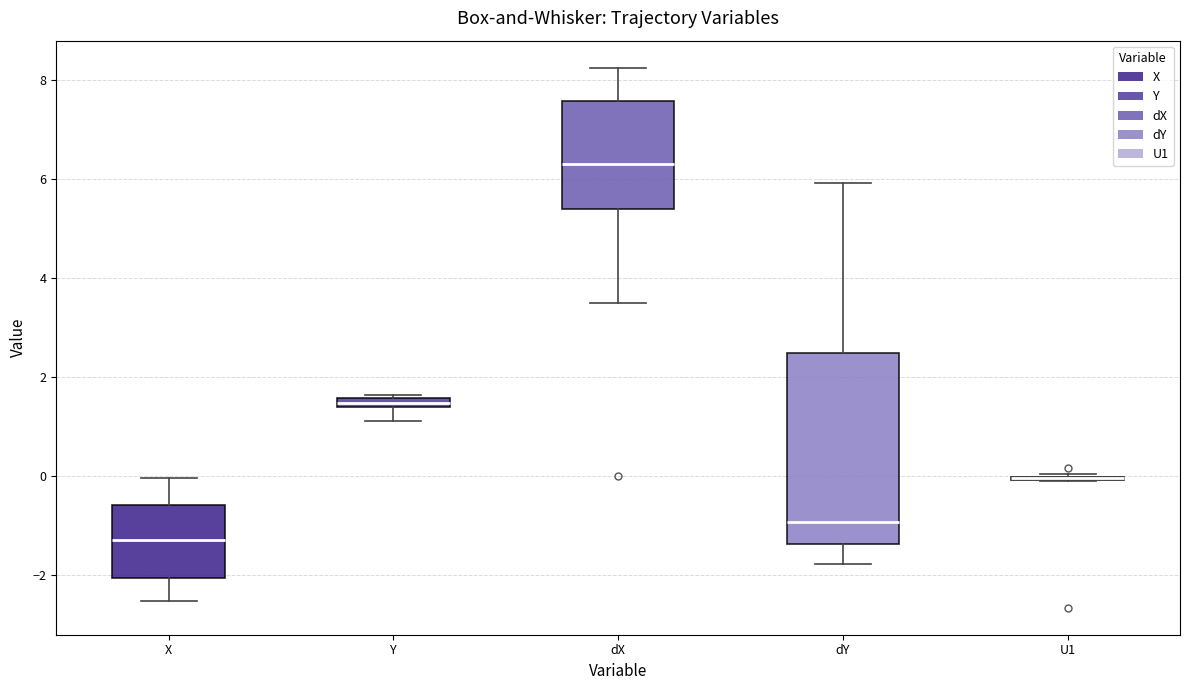

Which box is the tallest, from its lower edge to its upper edge?

dY